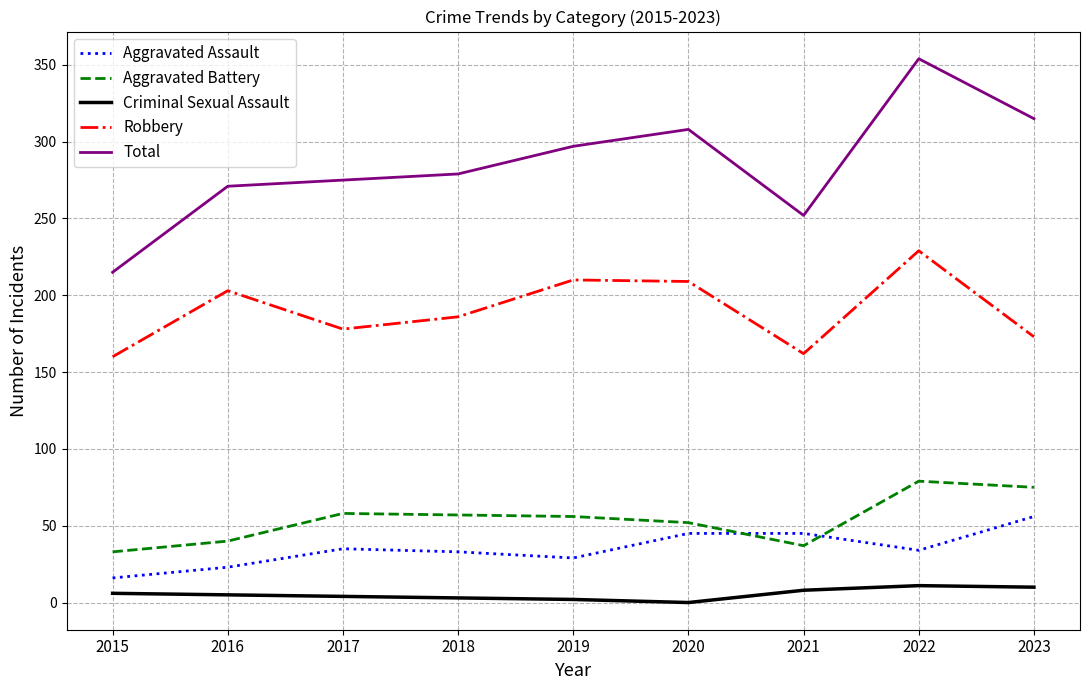

How many lines are shown in the chart?

5